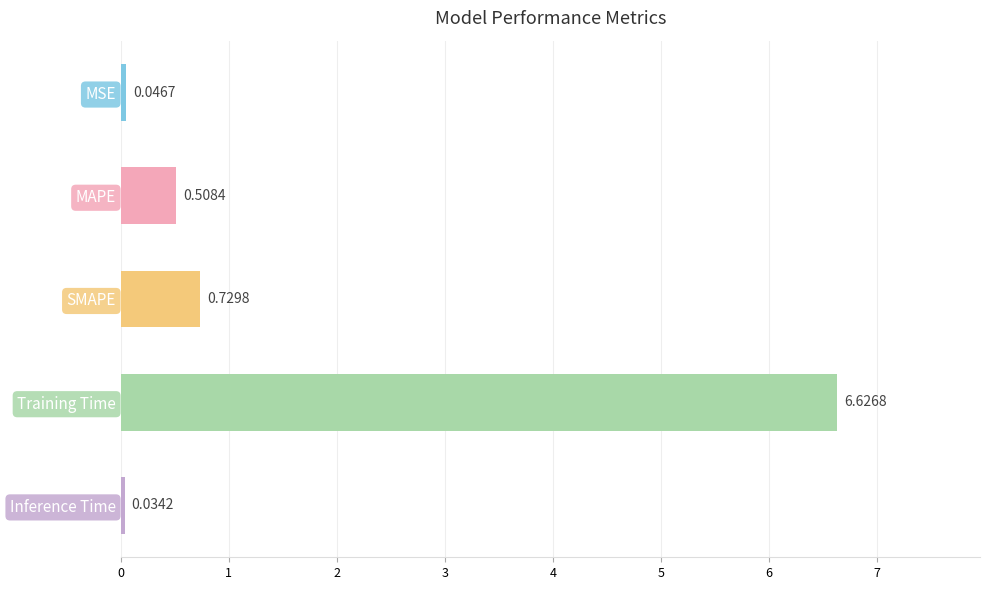

What is the difference between the values at MSE and Training Time?

6.6